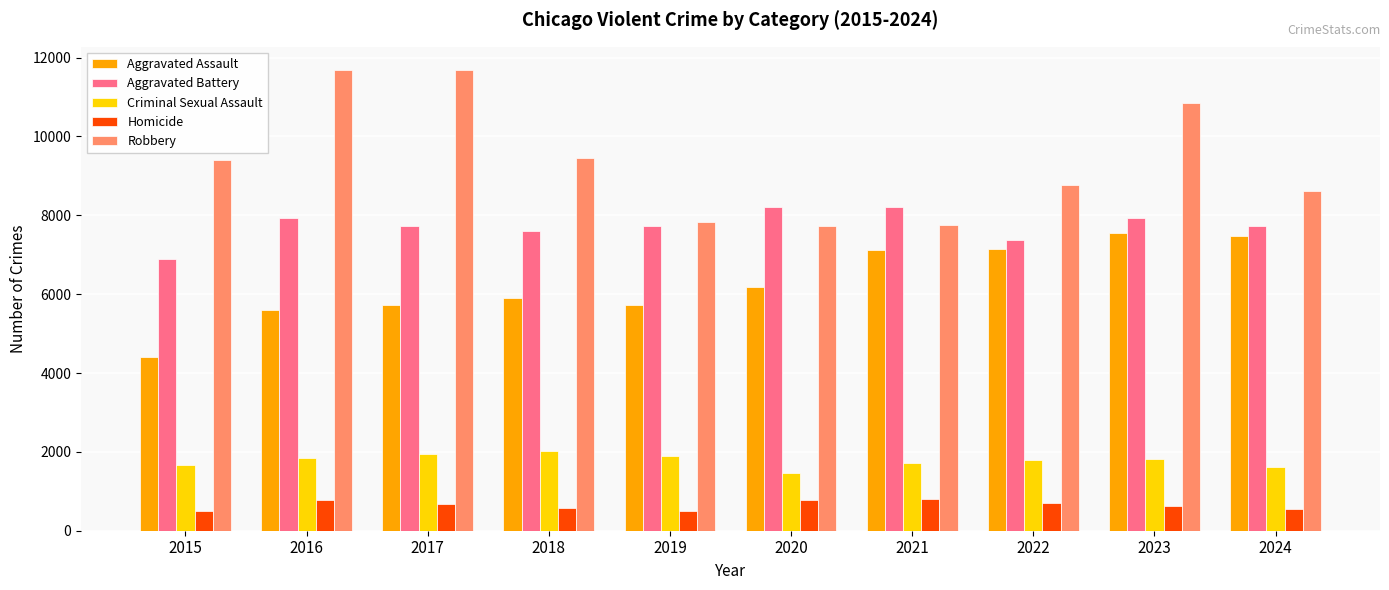

Which series has the widest spread of values?

Robbery